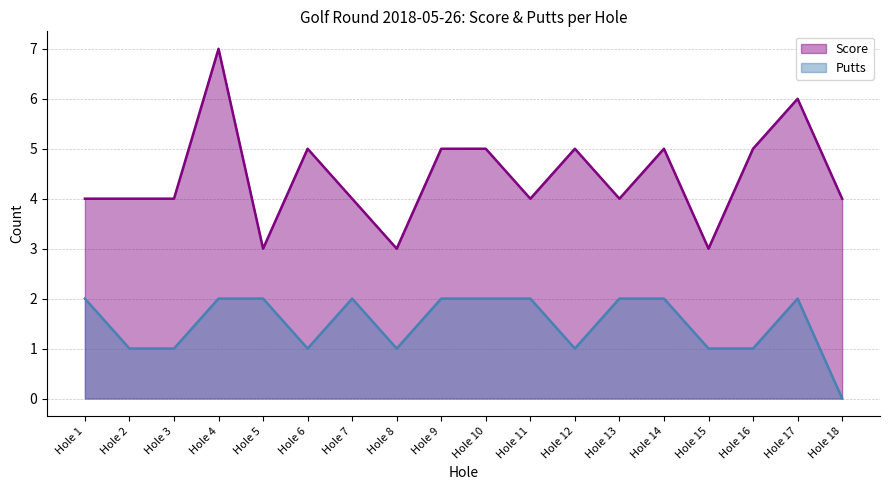

Count the number of data series in this chart.

2